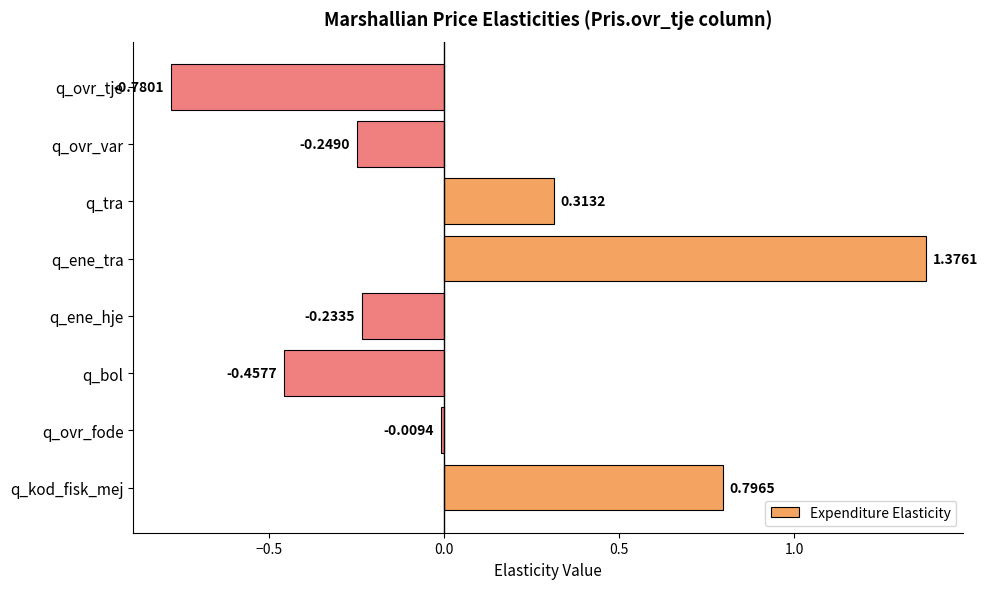

Between q_ovr_var and q_ovr_fode, which is larger?

q_ovr_fode